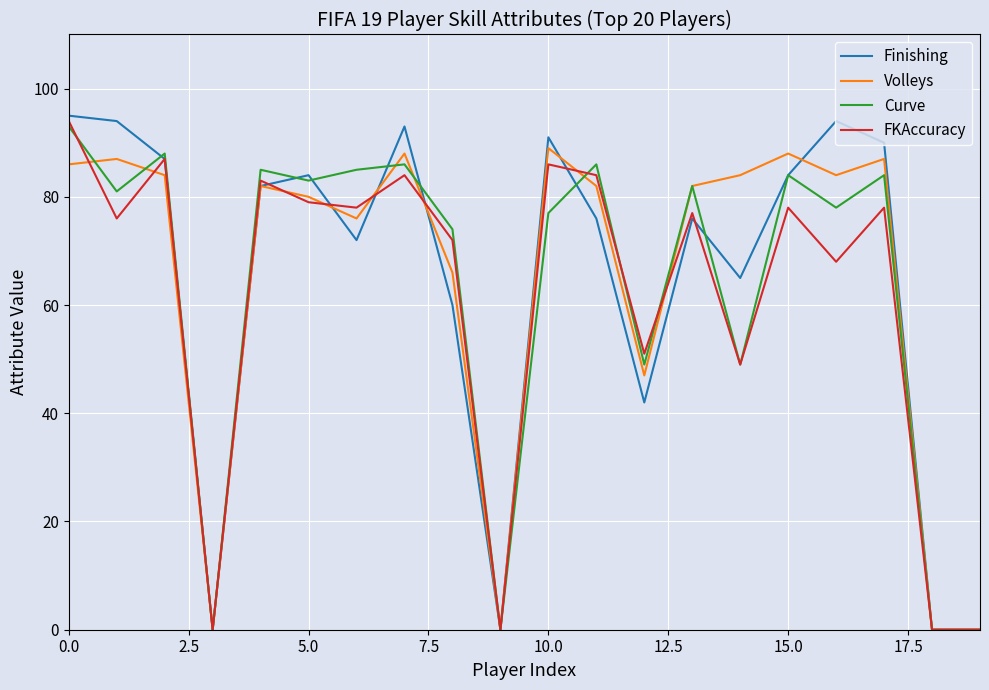

What is the maximum value for Curve?

93